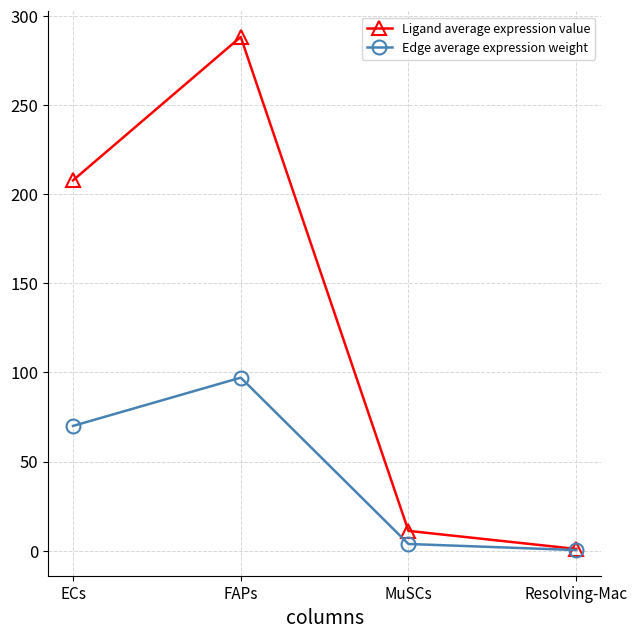

Which series changed the most between FAPs and MuSCs?

Ligand average expression value